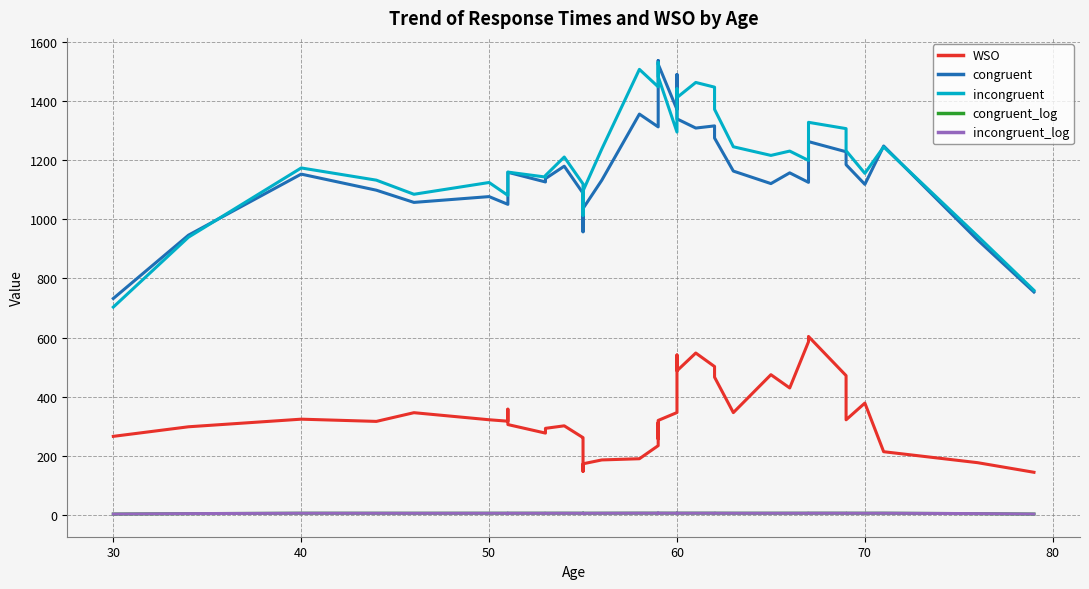

Reading right to left, what are all the values shown in this chart?

WSO: 145.3	177.8	214.8	379.1	322.6	471.9	604.1	586.2	430.2	475.0	346.9	466.7	502.5	548.2	488.1	541.5	347.1	320.5	258.0	313.3	235.3	191.1	187.1	174.0	148.4	235.9	257.4	262.3	302.3	293.8	277.7	306.5	358.4	317.9	322.8	346.7	317.2	324.7	299.0	266.7
congruent: 754.2	930.2	1247.5	1118.1	1184.5	1228.1	1262.4	1124.8	1156.9	1120.6	1162.8	1274.4	1315.5	1308.2	1339.2	1489.1	1371.0	1523.9	1536.2	1492.8	1312.2	1355.4	1132.1	1036.4	1042.9	1009.0	957.9	1088.0	1179.4	1137.5	1126.1	1158.8	1072.5	1050.5	1076.6	1057.0	1098.3	1152.6	946.3	732.4
incongruent: 759.9	943.3	1244.5	1155.2	1231.7	1306.3	1327.6	1198.8	1230.4	1215.8	1245.0	1371.3	1446.4	1462.3	1411.2	1440.6	1294.7	1481.8	1520.2	1529.3	1447.4	1506.5	1237.7	1095.8	1095.4	1048.1	1013.7	1119.4	1210.3	1147.9	1142.7	1159.4	1081.8	1080.8	1124.3	1084.5	1132.2	1173.4	939.5	703.3
congruent_log: 4.2	5.6	7.1	7.0	7.0	7.1	7.1	7.0	7.0	7.0	7.0	7.1	7.2	7.2	7.2	7.2	7.1	7.2	7.2	7.2	7.1	7.2	7.0	6.9	6.9	6.9	6.9	7.0	7.1	7.0	7.0	7.1	7.0	7.0	7.0	6.9	7.0	7.0	5.6	4.2
incongruent_log: 4.3	5.7	7.1	7.0	7.1	7.2	7.2	7.1	7.1	7.1	7.1	7.2	7.3	7.2	7.2	7.3	7.2	7.3	7.4	7.4	7.3	7.3	7.1	7.0	7.0	6.9	6.9	7.0	7.1	7.0	7.0	7.0	7.0	7.0	7.0	7.0	7.0	7.1	5.7	4.2